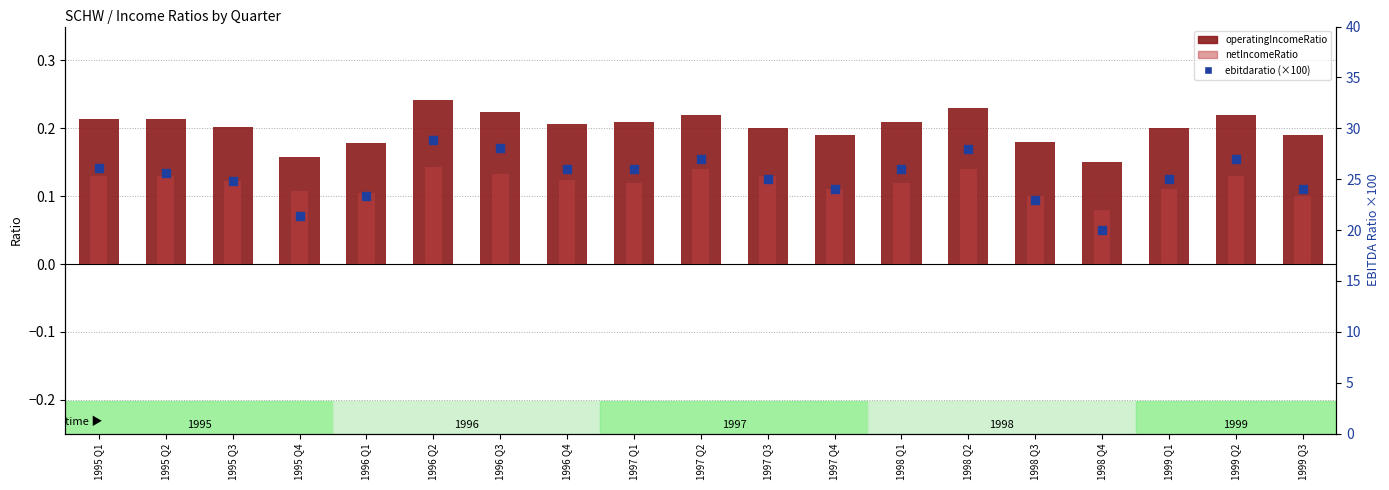

Which series reaches the maximum Y coordinate?

ebitdaratio (×100)